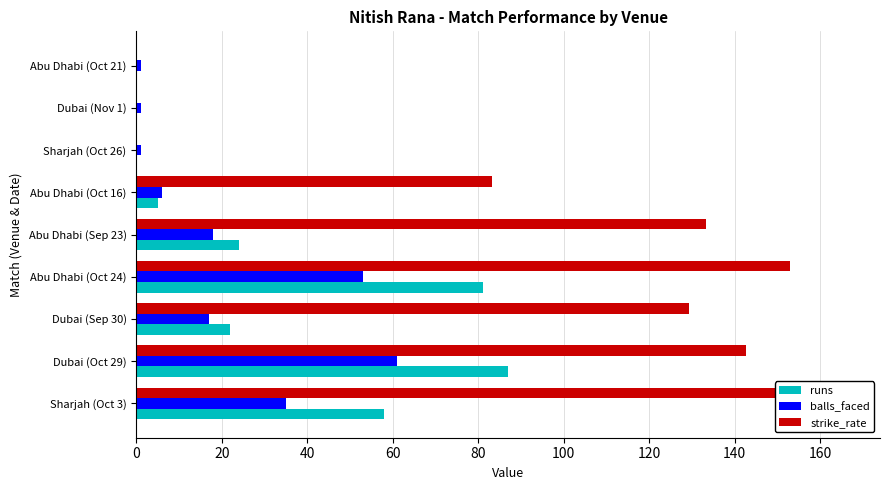

Which series has the largest range (max minus min)?

strike_rate